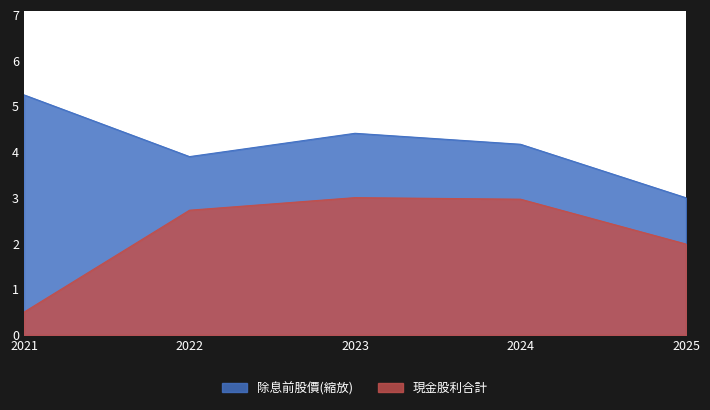

What is the difference between the maximum and minimum values?

2.5